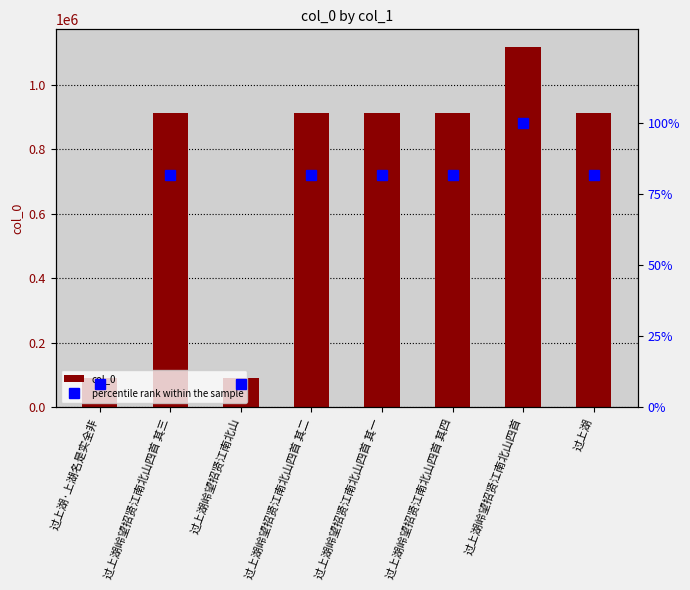

How many values in the percentile rank within the sample series exceed 81?

6